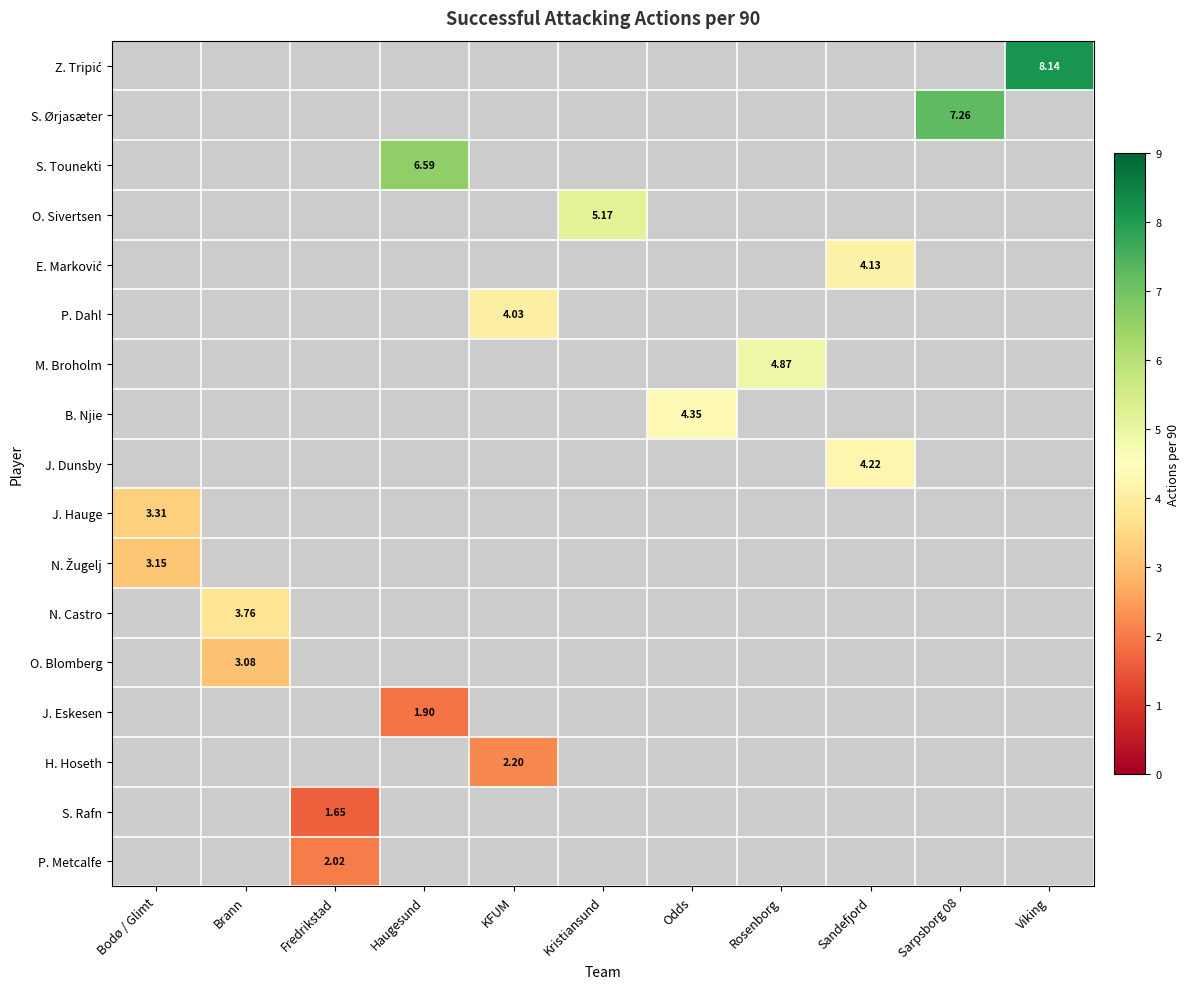

Count the number of categories in the chart.

11